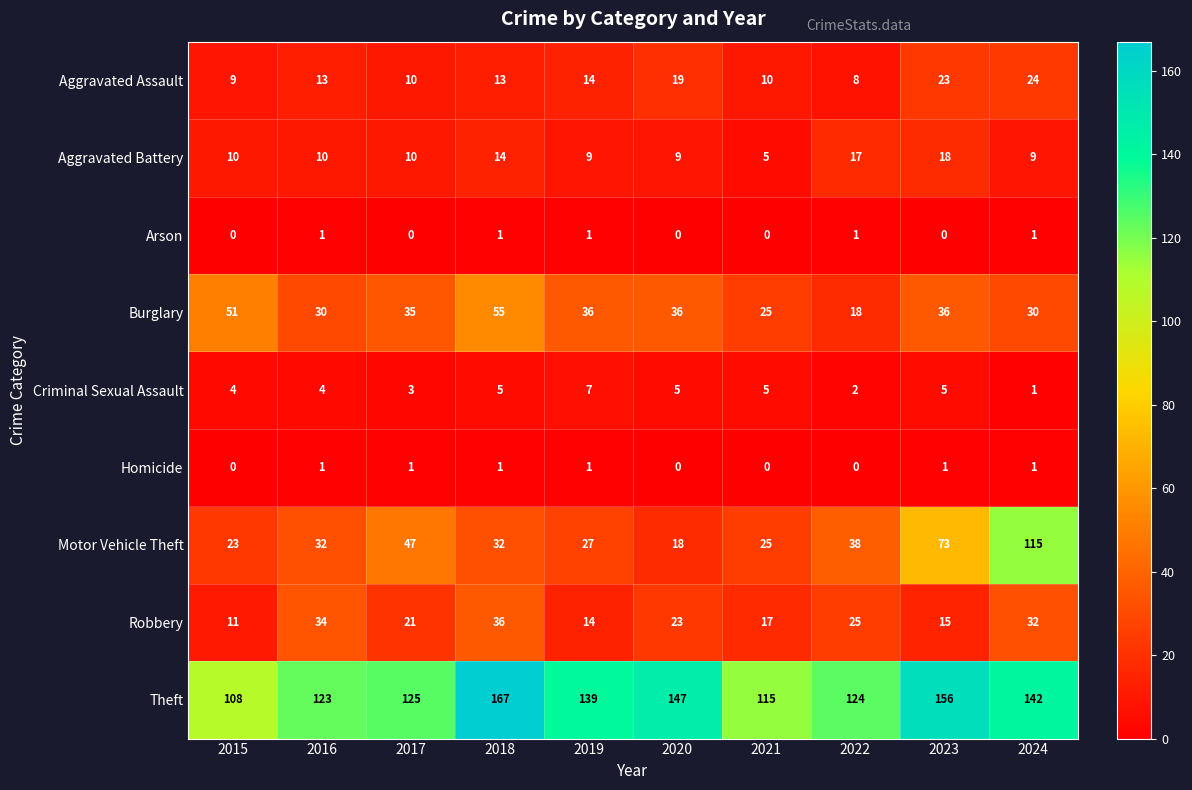

The Motor Vehicle Theft series shows 115 at 2024. True or false?

True